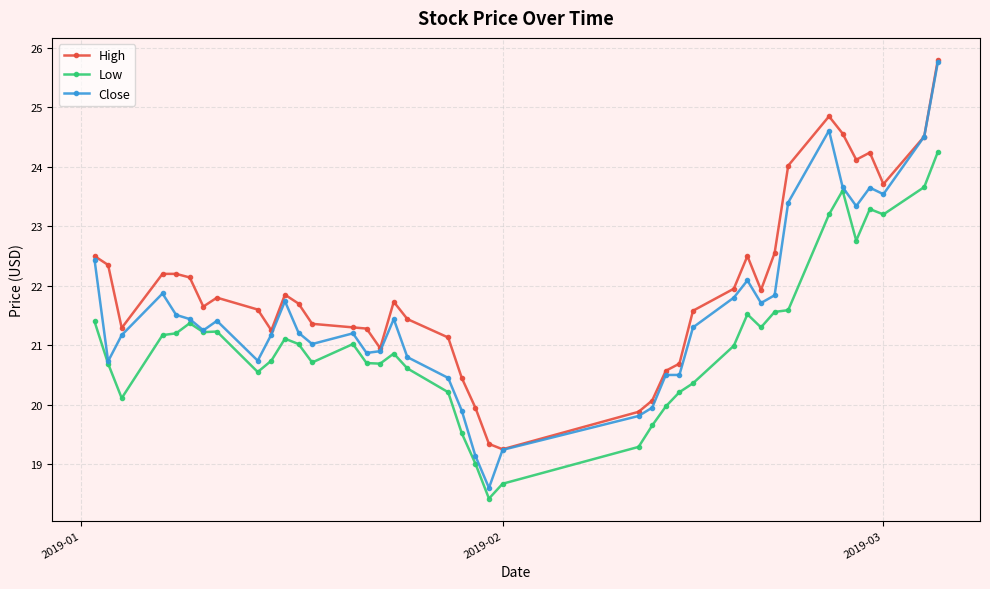

What is the value of the High point at the 4th from the left?

22.2